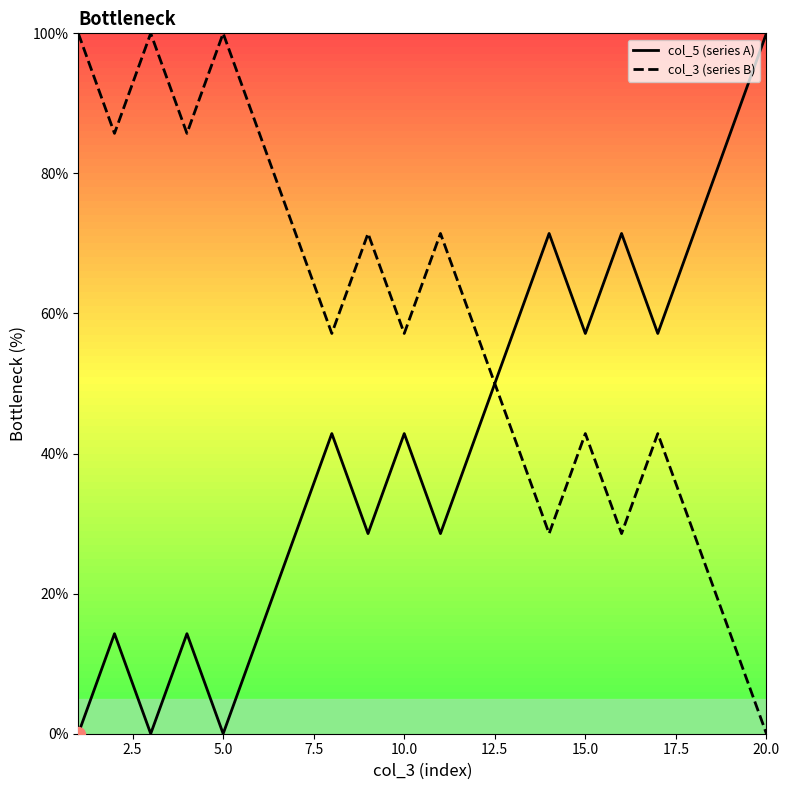

What is the difference between the second highest and minimum values in the col_3 (series B) series?

100.0